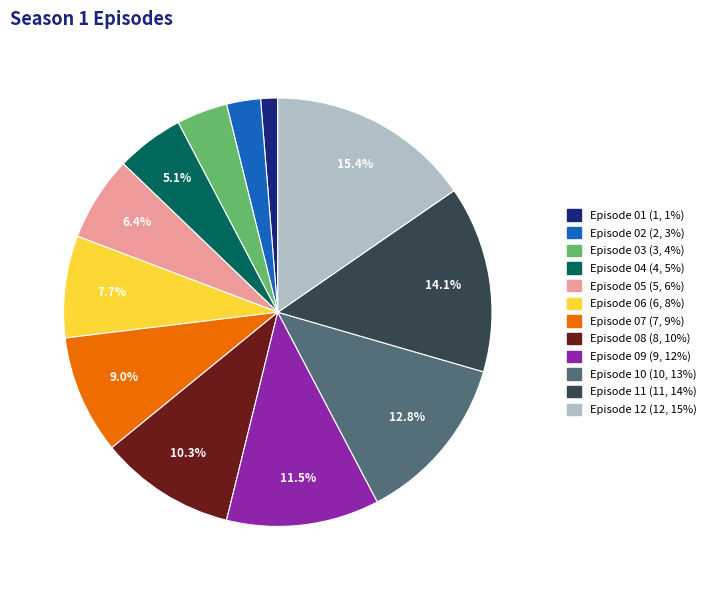

To the nearest percent, what percentage of the pie is Episode 07?

9%